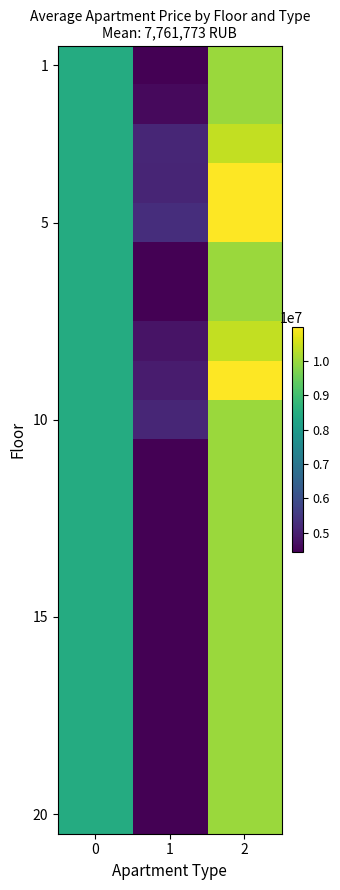

What is the greatest value displayed?

10989000